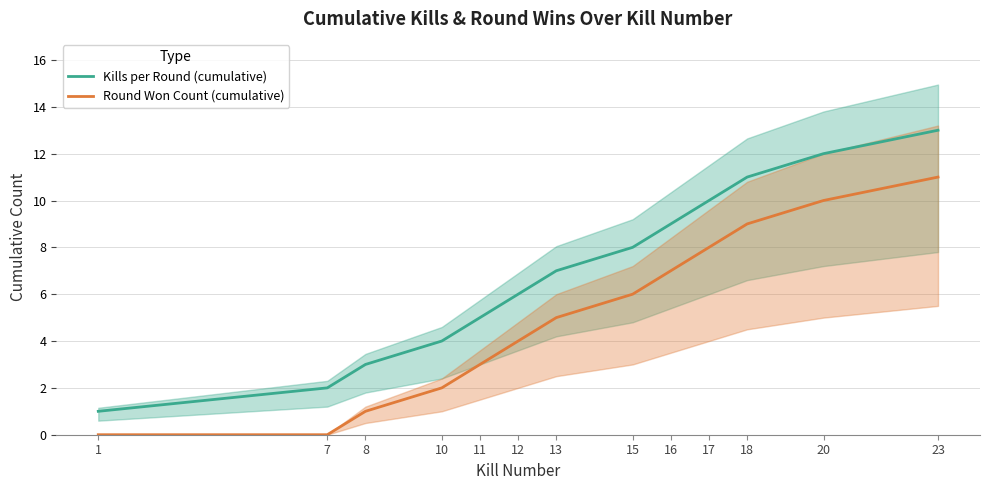

List the series in order of their overall mean, highest first.

Kills per Round (cumulative), Round Won Count (cumulative)